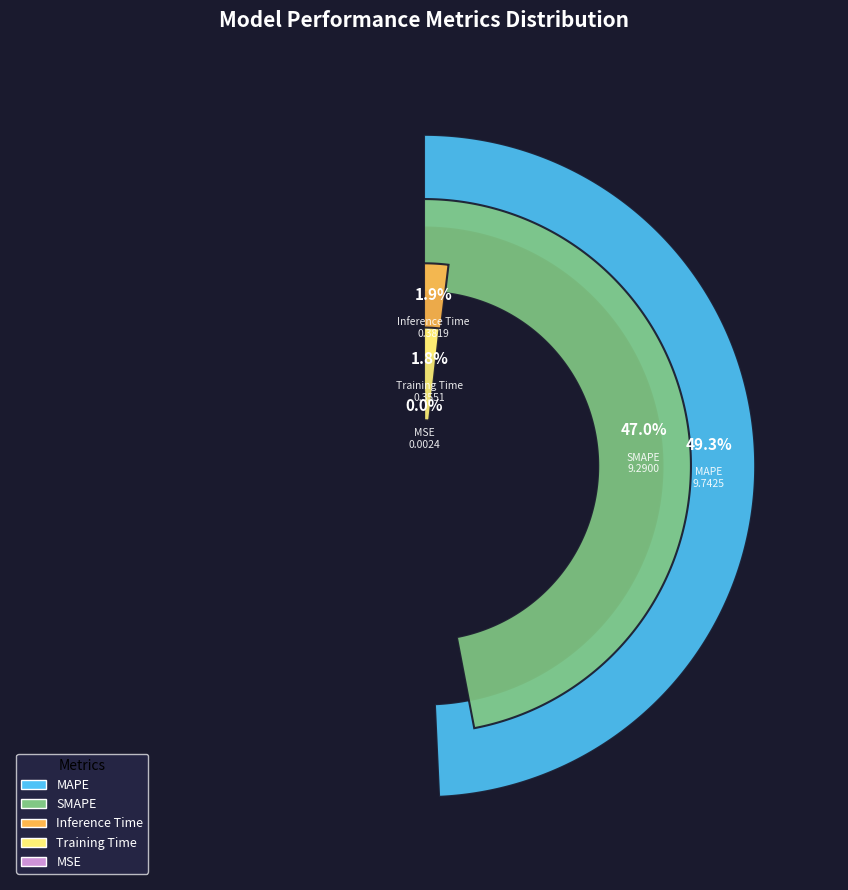

To the nearest percent, what percentage of the pie is SMAPE?

47%